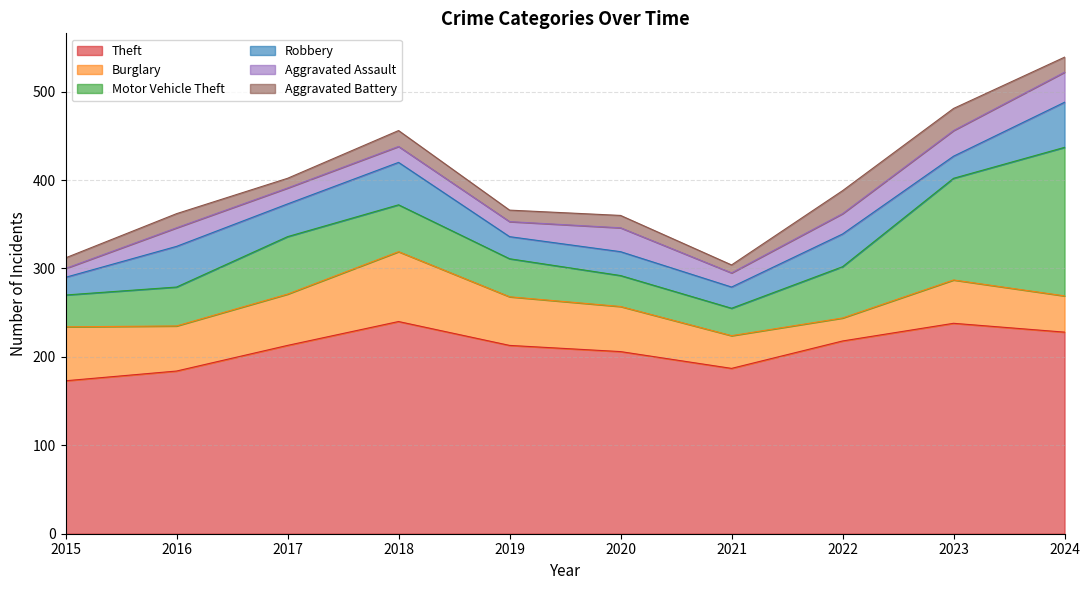

What is the difference between the maximum and minimum values in the Aggravated Battery series?

17